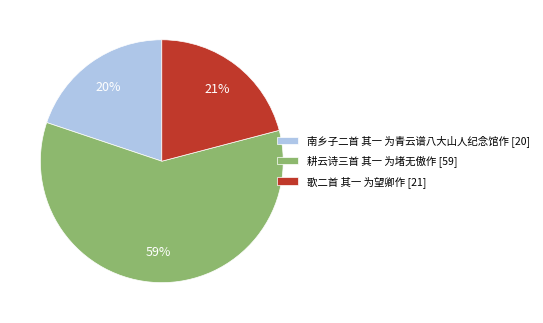

True or false: 耕云诗三首 其一 为堵无傲作 accounts for 51% of the total.

False